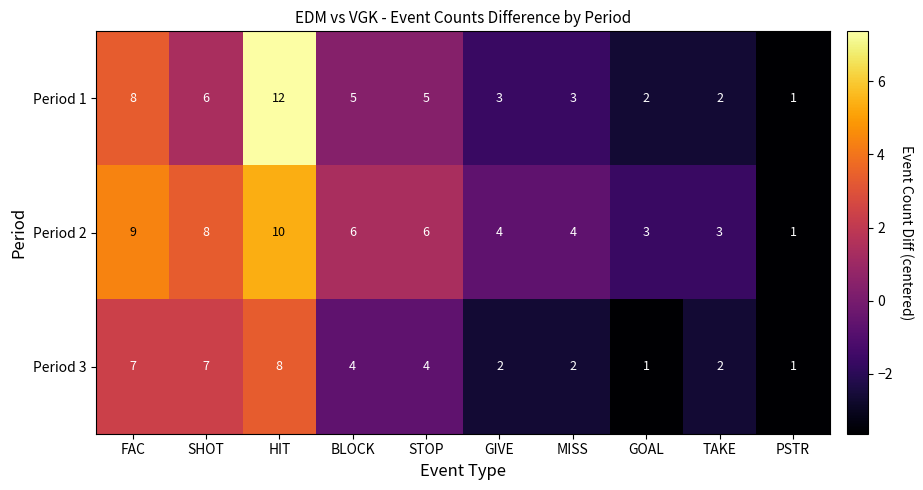

Is it true that Period 3 equals 2 at GIVE?

True